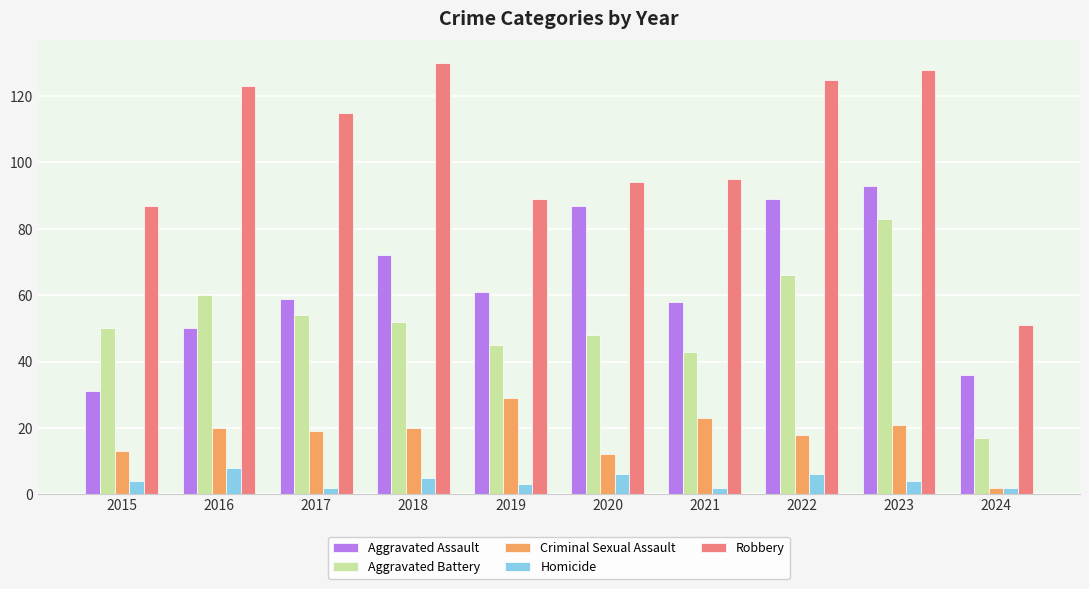

What is the minimum value for Criminal Sexual Assault?

2